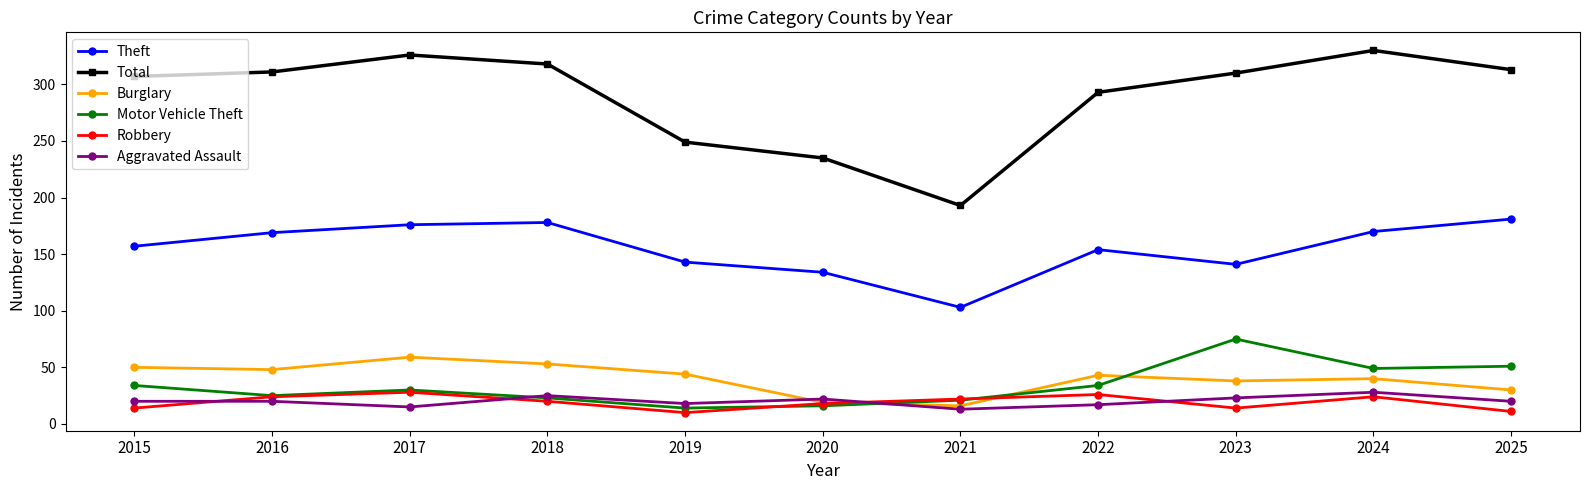

What is the value of the Aggravated Assault point at the 1st from the left?

20